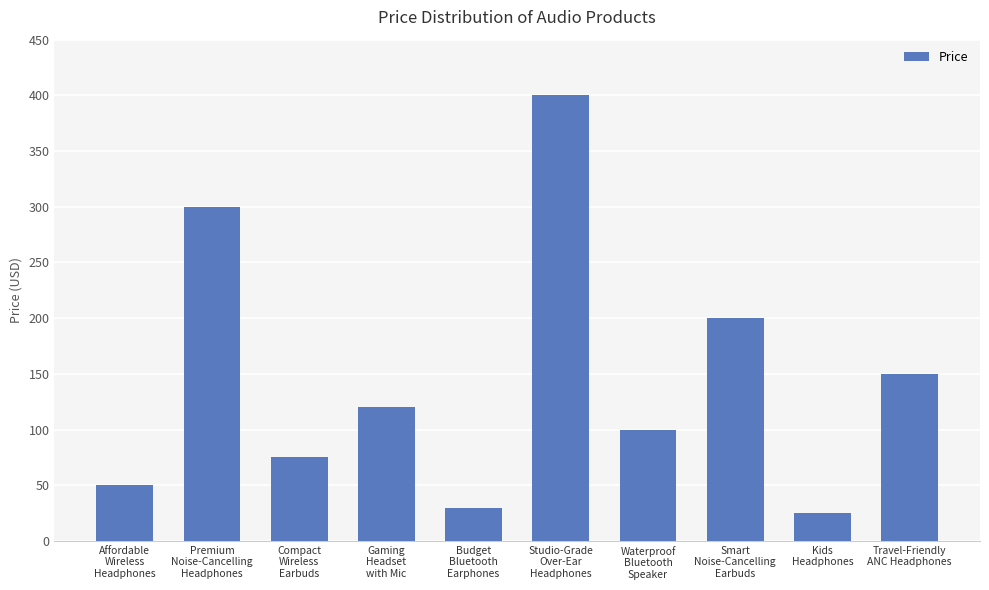

What is the smallest value displayed?

25